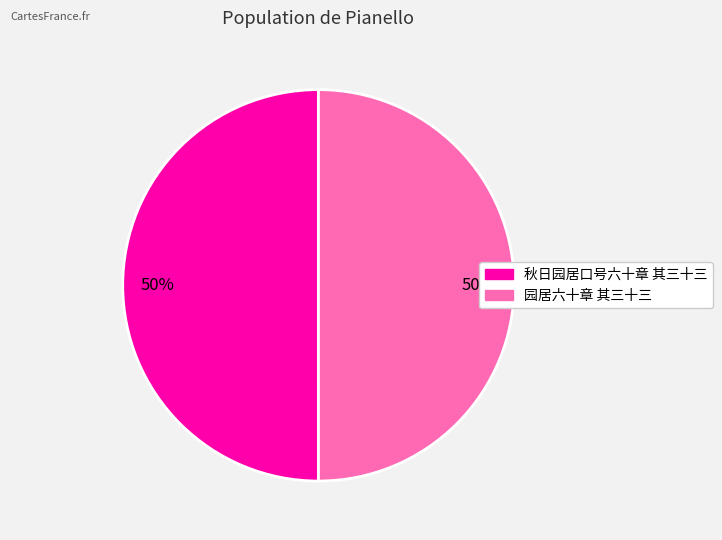

To the nearest percent, what is the combined percentage of 园居六十章 其三十三 and 秋日园居口号六十章 其三十三?

100%